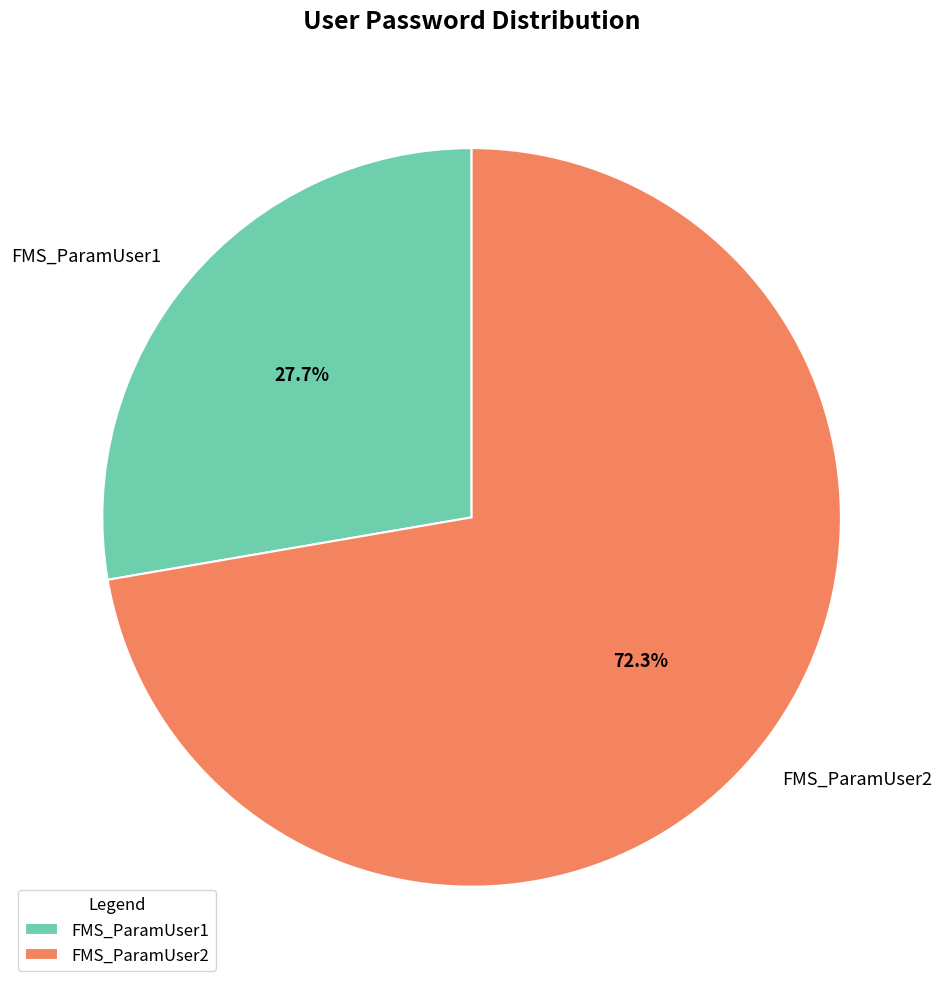

To the nearest percent, what is the difference between the FMS_ParamUser2 and FMS_ParamUser1 slice percentages?

45%